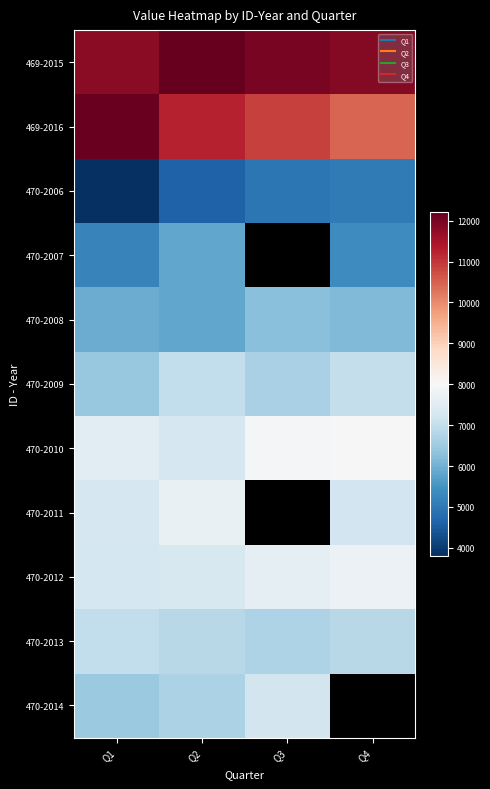

Reading left to right, extract all data points from this chart.

469-2015: Q1=11785.1	Q2=12209.9	Q3=12004.1	Q4=11861.8
469-2016: Q1=12154.1	Q2=11234.9	Q3=10876.0	Q4=10469.2
470-2006: Q1=3808.6	Q2=4616.5	Q3=4983.4	Q4=5046.9
470-2007: Q1=5212.3	Q2=5812.0	Q3=0.0	Q4=5368.6
470-2008: Q1=5927.4	Q2=5821.5	Q3=6244.3	Q4=6147.9
470-2009: Q1=6409.6	Q2=6972.6	Q3=6655.8	Q4=7016.5
470-2010: Q1=7559.3	Q2=7289.7	Q3=7937.6	Q4=7981.9
470-2011: Q1=7299.5	Q2=7685.7	Q3=0.0	Q4=7193.5
470-2012: Q1=7282.4	Q2=7331.0	Q3=7600.4	Q4=7757.8
470-2013: Q1=6964.3	Q2=6829.9	Q3=6719.1	Q4=6855.0
470-2014: Q1=6462.3	Q2=6691.8	Q3=7246.7	Q4=0.0